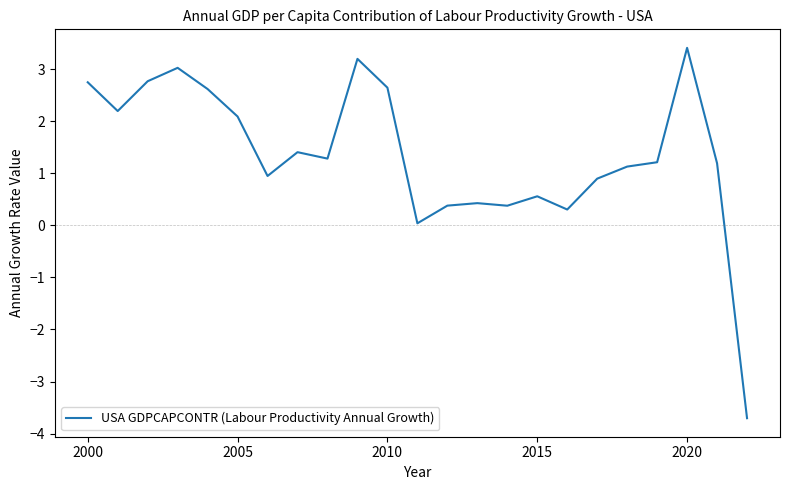

How many negative values are there?

1